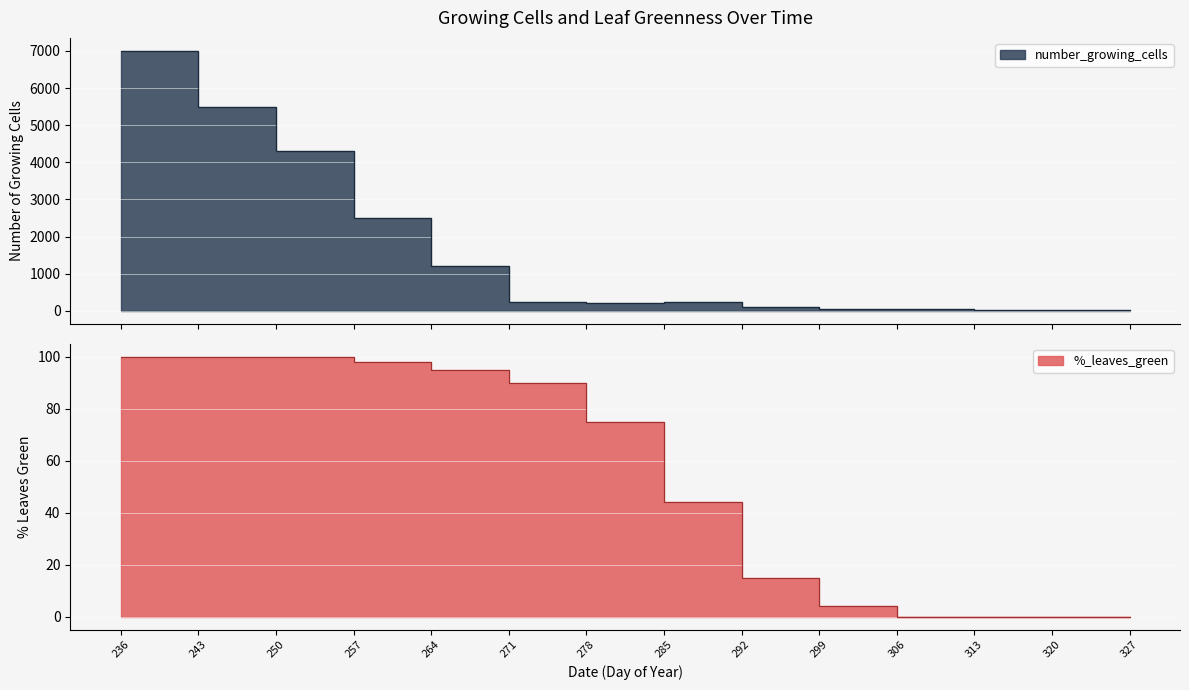

How many values in the number_growing_cells series exceed 250?

5